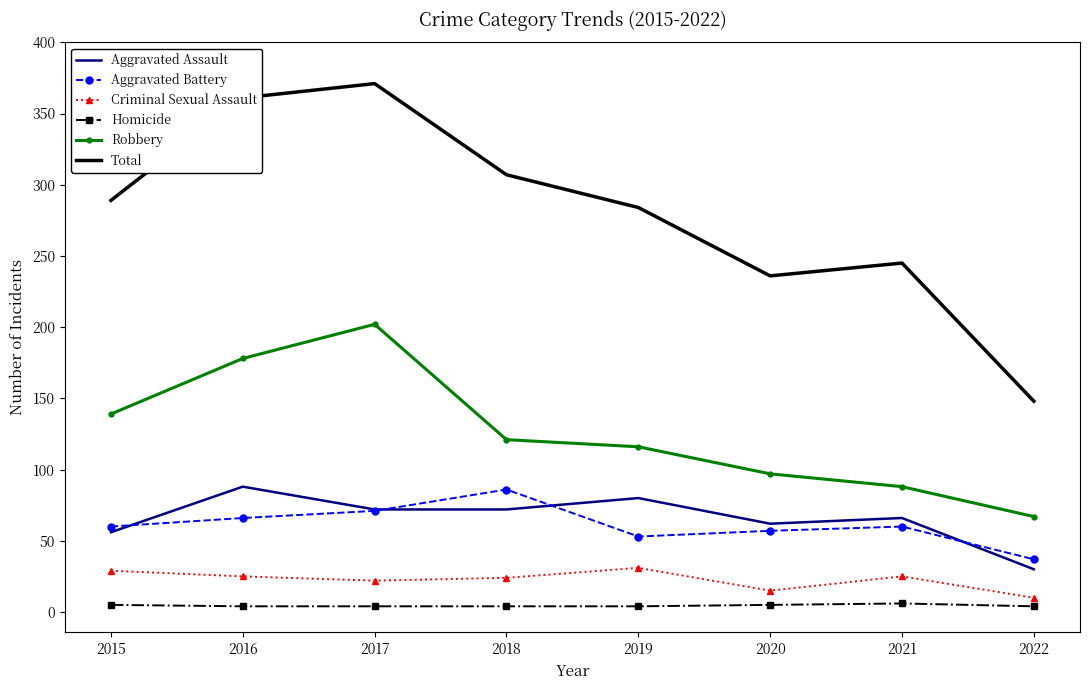

At which category does Aggravated Assault reach its first local peak?

2016